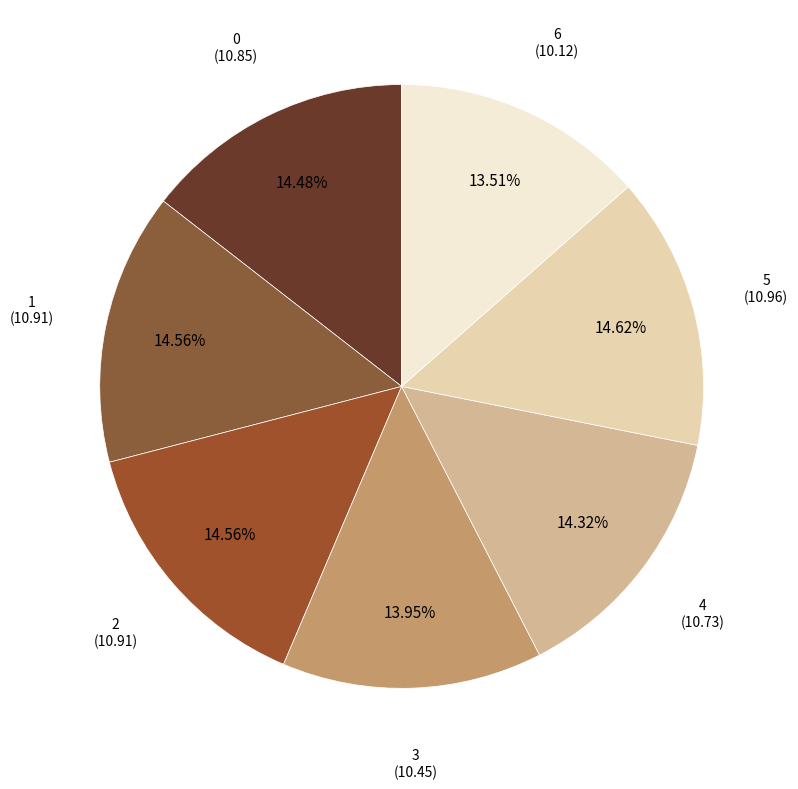

What percentage is the 3 slice, to the nearest percent?

14%